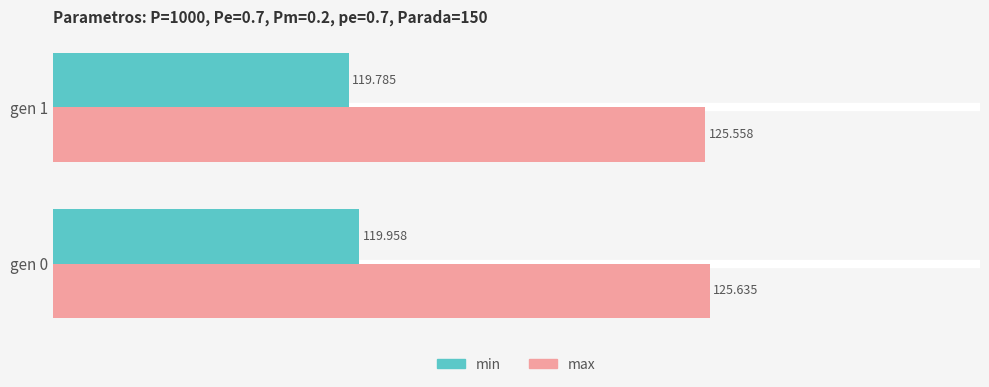

At which label is min closest to 119?

gen 1